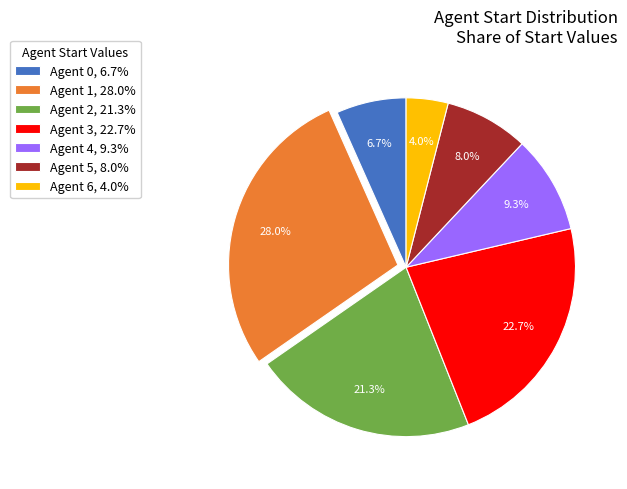

What percentage is NOT represented by Agent 0, 6.7%?

93.3%